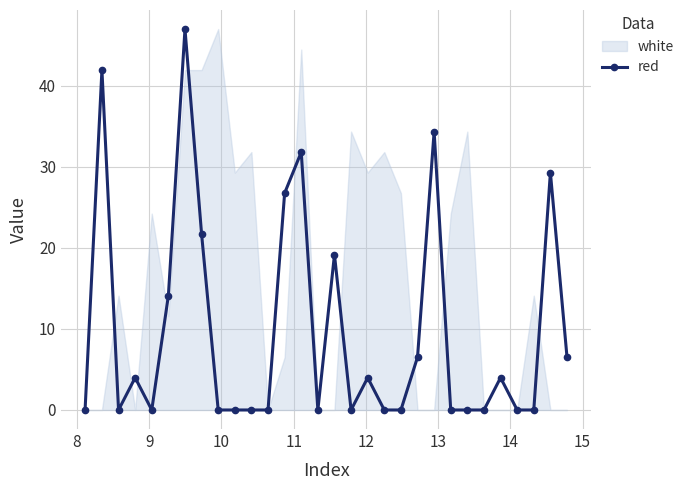

What is the maximum value shown in the chart?

47.0